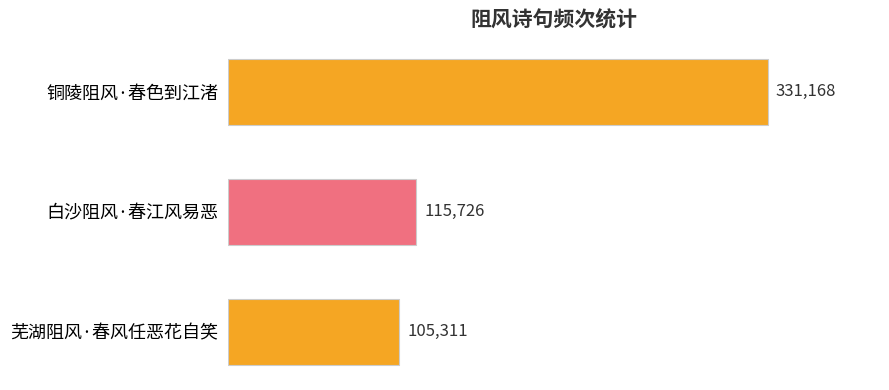

How many series are shown in this chart?

1